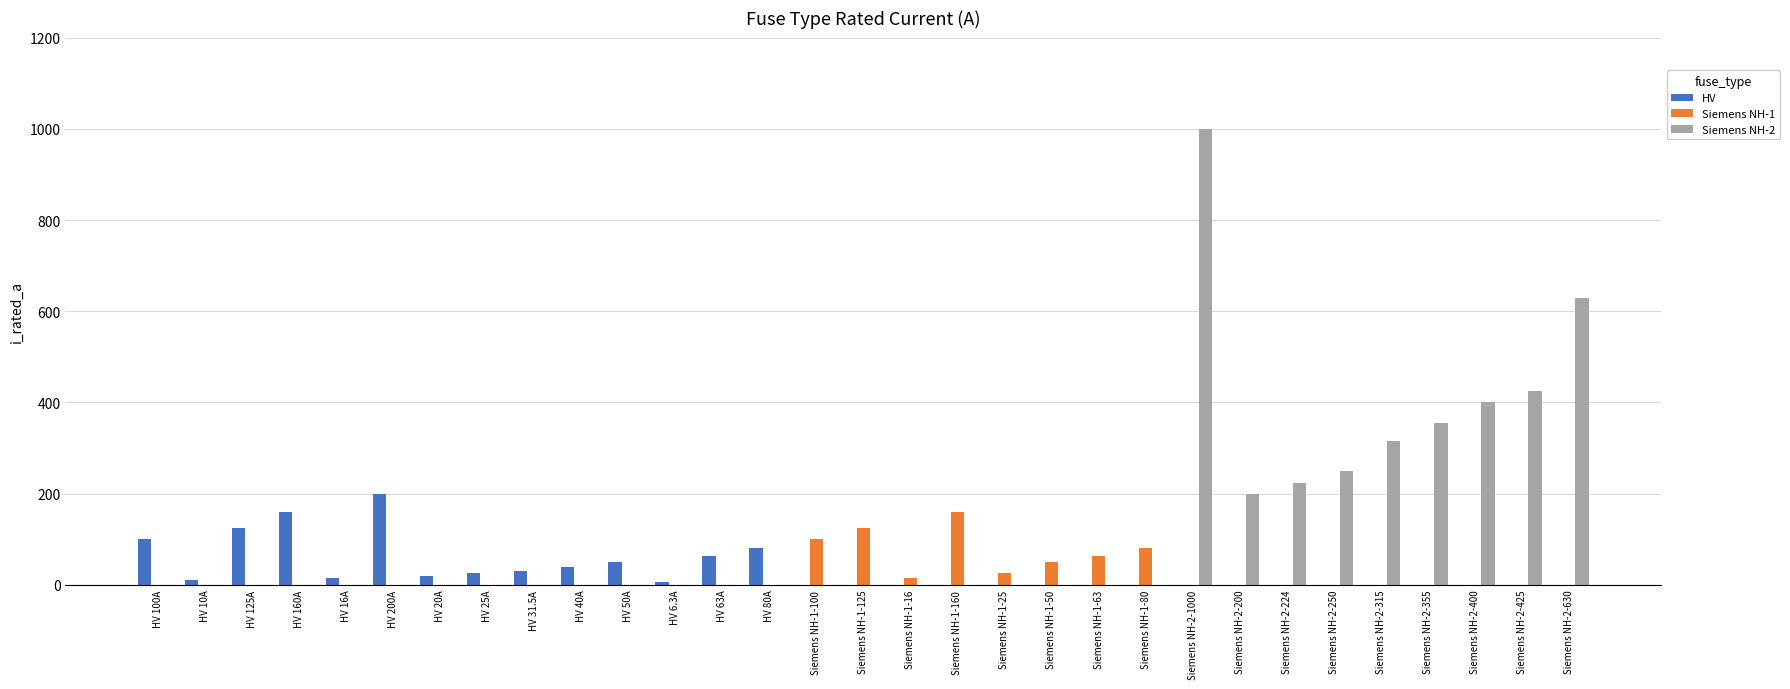

At which category is the sum across all series the highest?

Siemens NH-2-1000